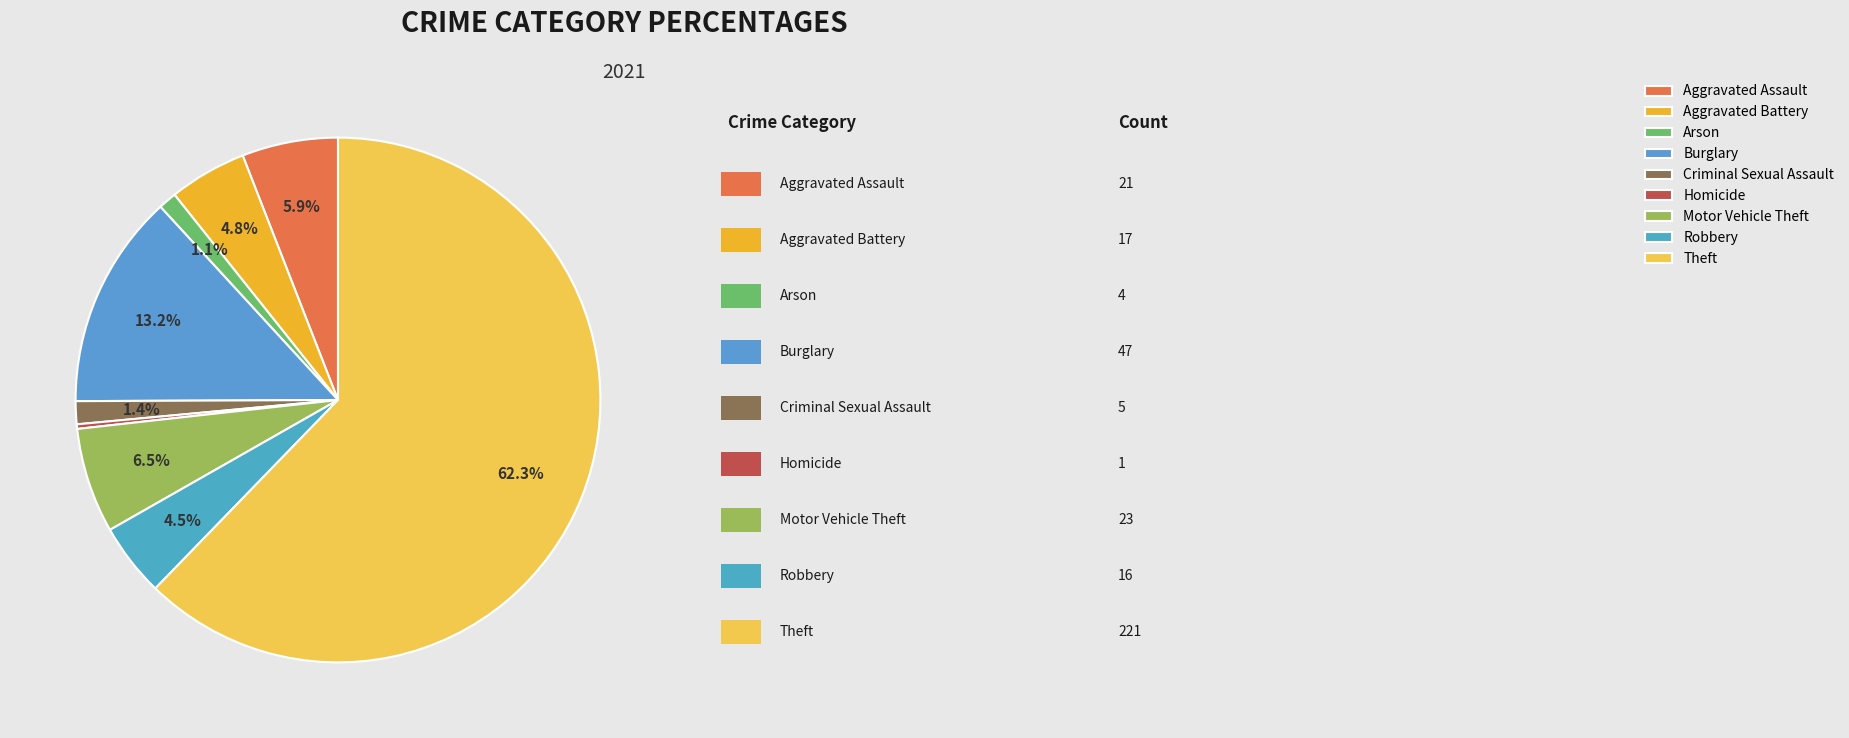

To the nearest percent, what is the difference between the largest and smallest slice percentages?

62%